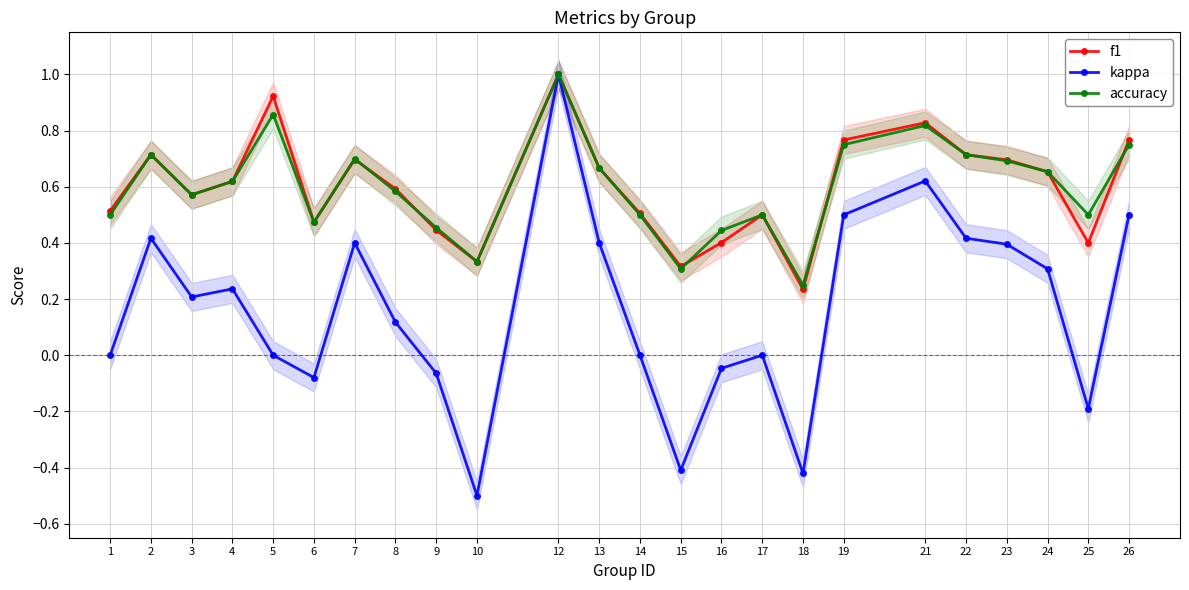

At how many categories does at least one series exceed 0?

24